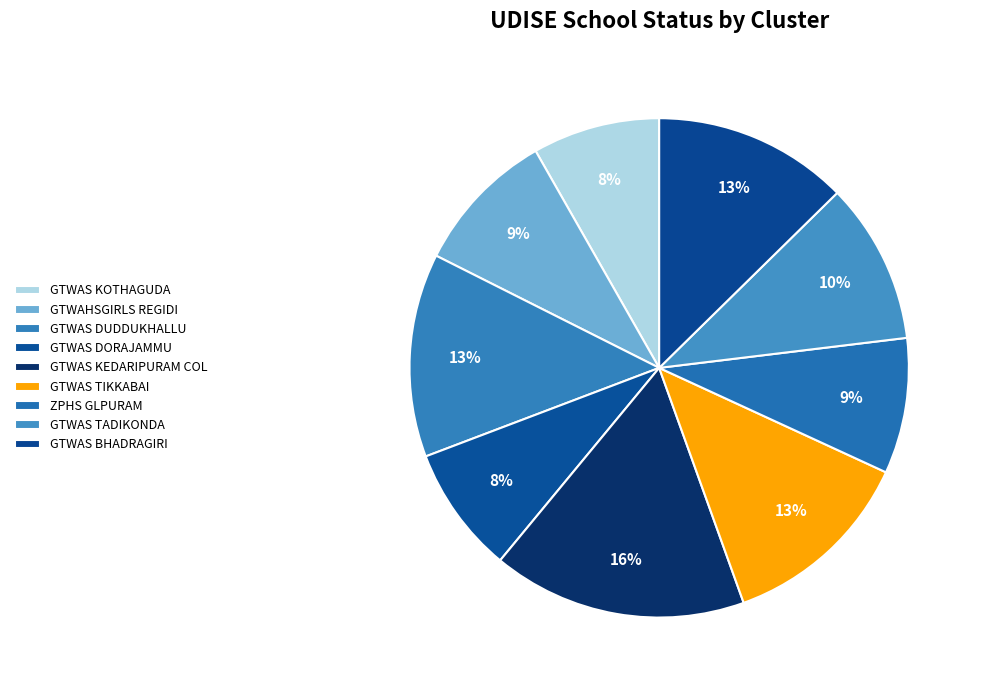

How many slices are in this pie chart?

9